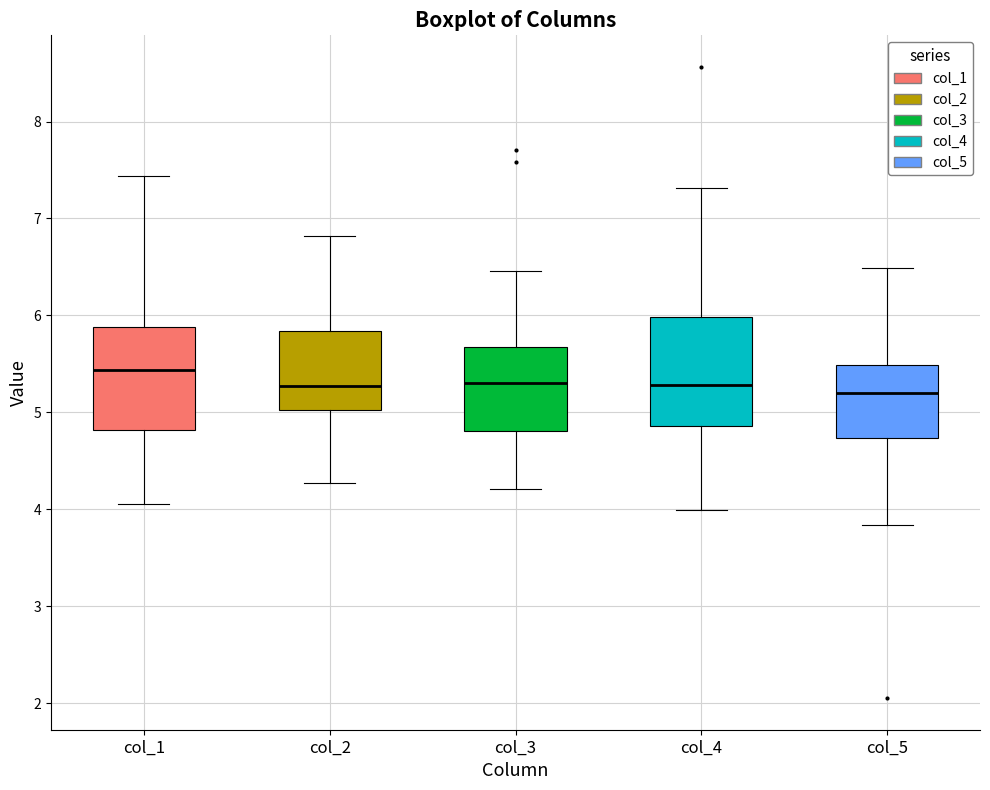

Reading left to right, transcribe this box plot: for each box, give where its median line is, the range the box spans, and where its two whiskers end, as read against the y-axis. The values are not printed on the chart, so give them approximately, as read against the axis.

col_1: median 5.4, box 4.8 to 5.9, whiskers 4.1 to 7.4
col_2: median 5.3, box 5.0 to 5.8, whiskers 4.3 to 6.8
col_3: median 5.3, box 4.8 to 5.7, whiskers 4.2 to 6.5
col_4: median 5.3, box 4.9 to 6.0, whiskers 4.0 to 7.3
col_5: median 5.2, box 4.7 to 5.5, whiskers 3.8 to 6.5